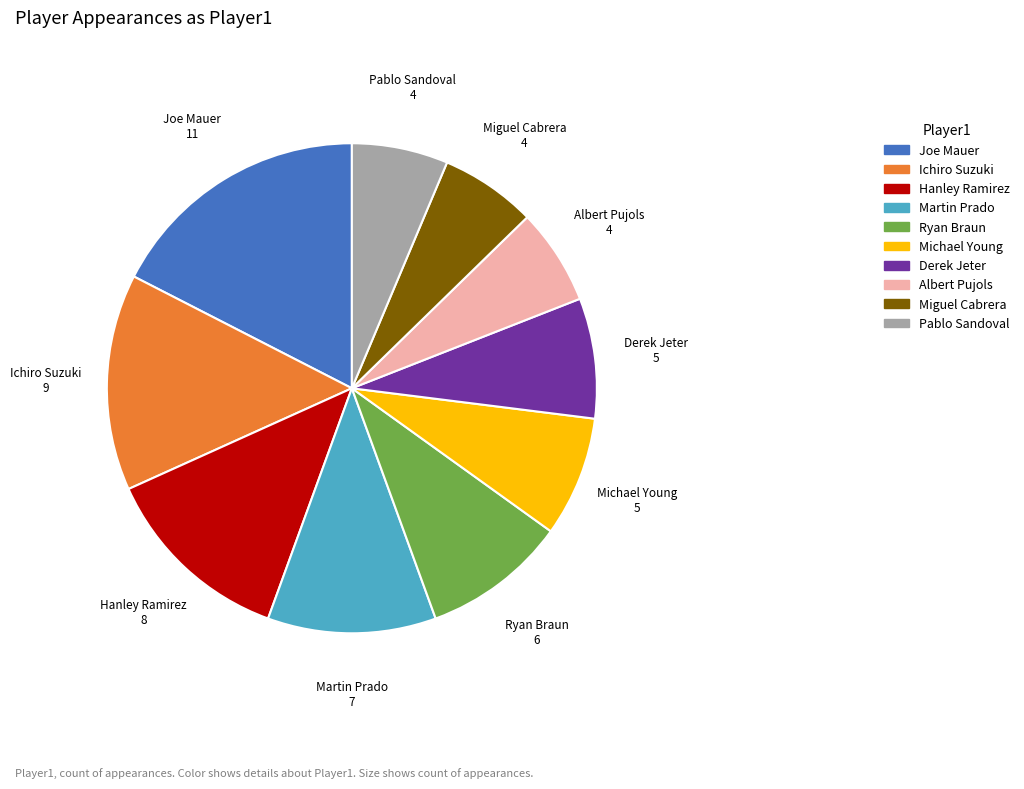

How many segments does this pie chart have?

10